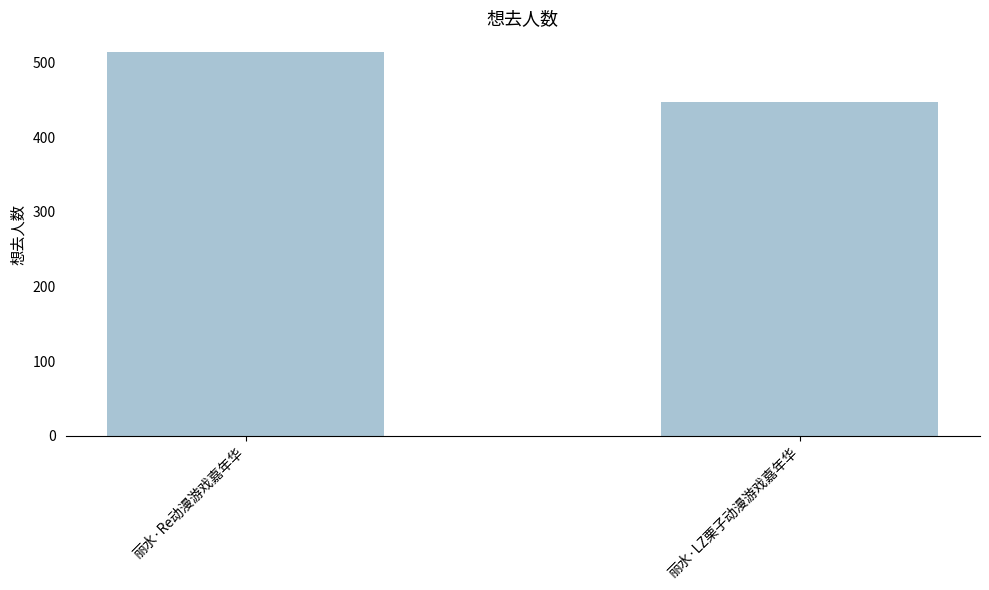

What is the minimum value shown in the chart?

448